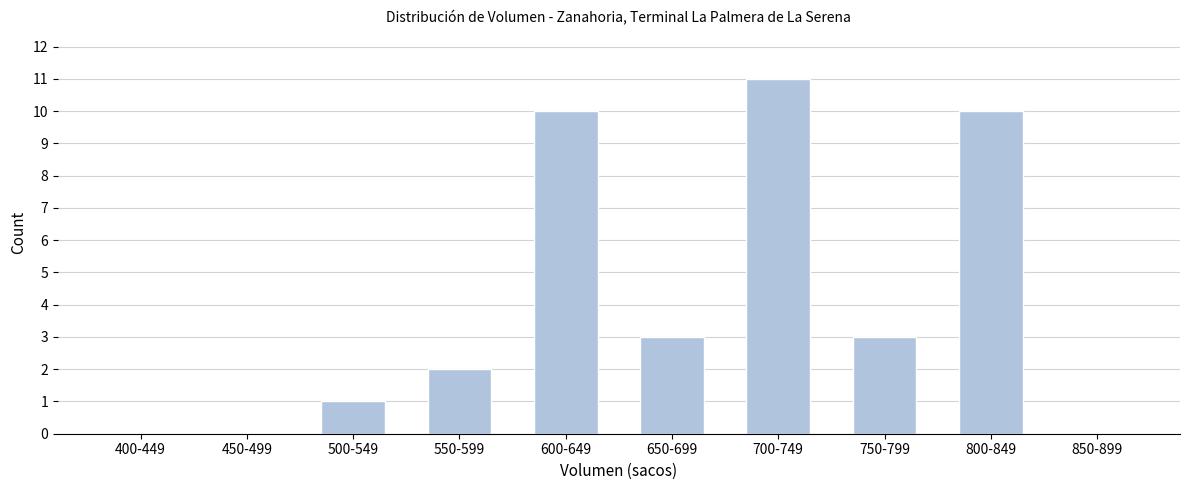

Reading left to right, transcribe all the data shown in this chart.

400-449=0	450-499=0	500-549=1	550-599=2	600-649=10	650-699=3	700-749=11	750-799=3	800-849=10	850-899=0